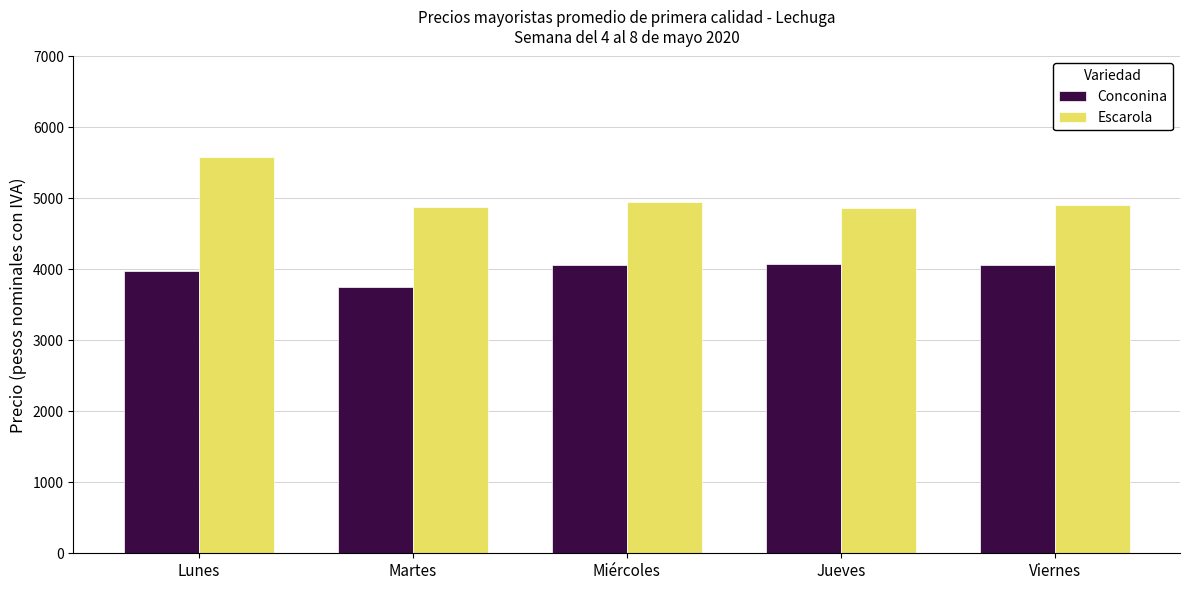

How many series are shown in this chart?

2